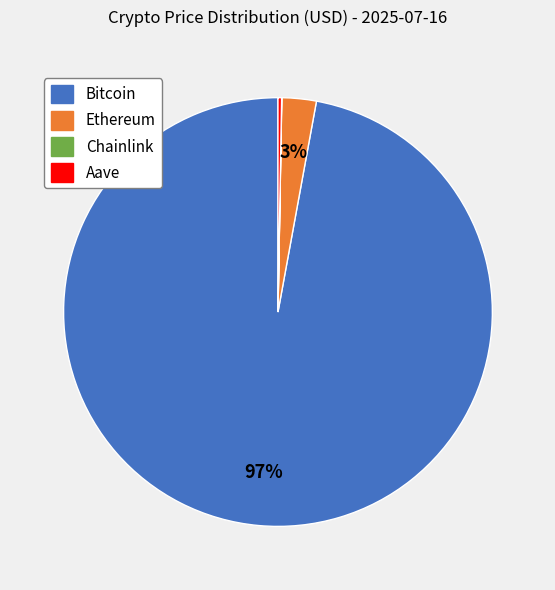

Does any single category account for the majority?

Yes